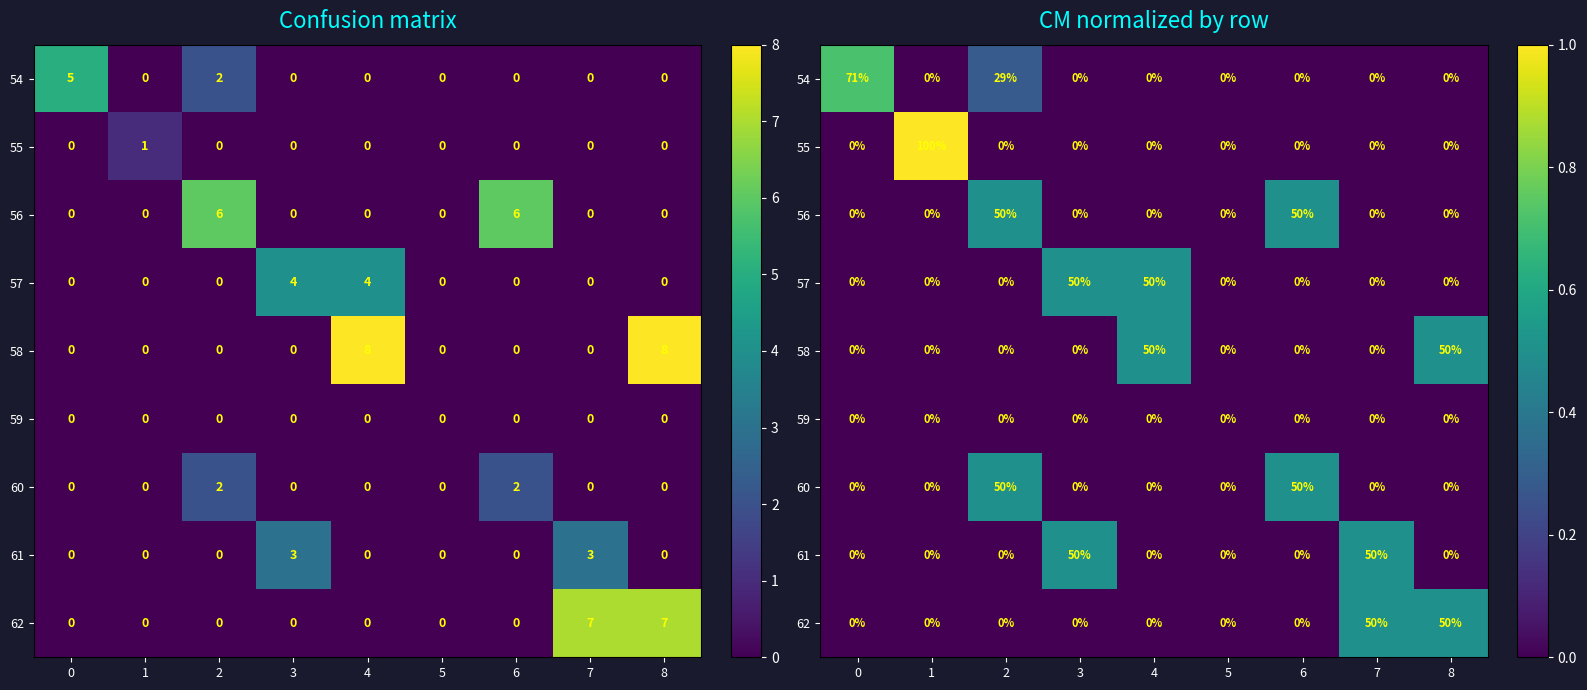

Is the value of 62 at 5 greater than the value of 56 at 1?

No